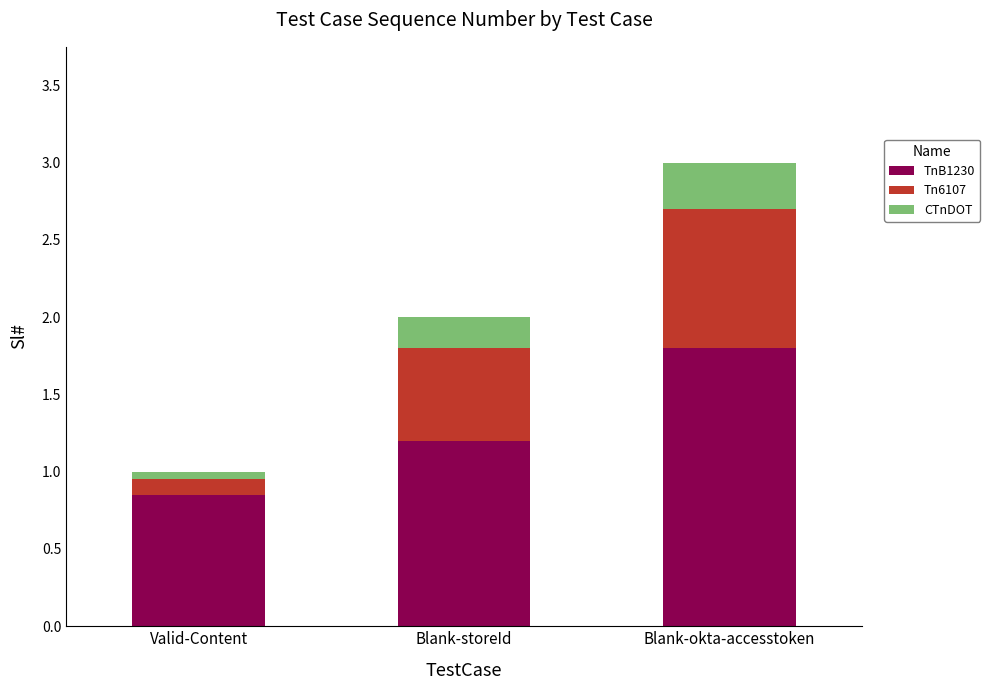

What is the total value across all series at Blank-okta-accesstoken?

3.0